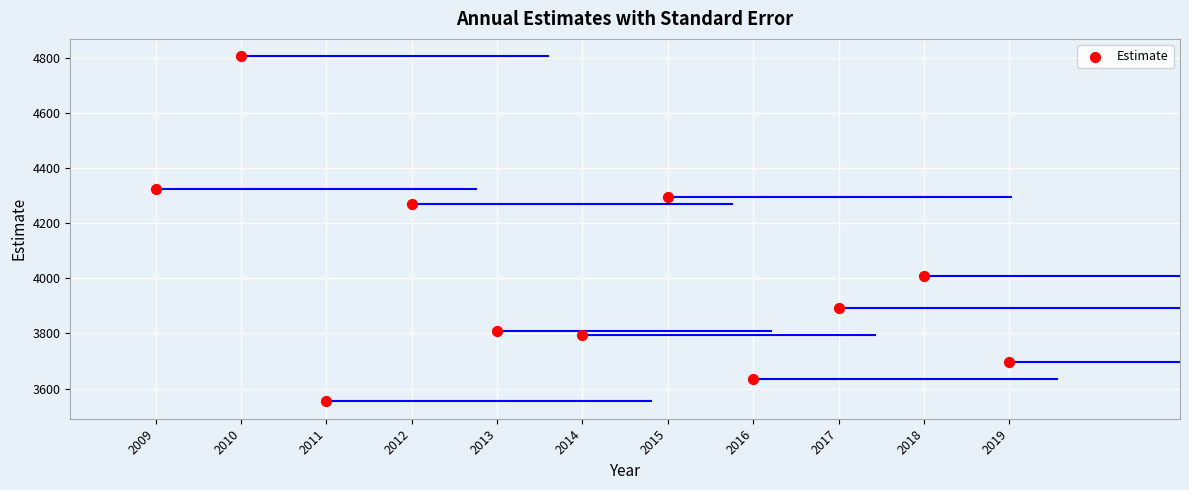

What Y value in the scatter plot is closest to 4180?

4270